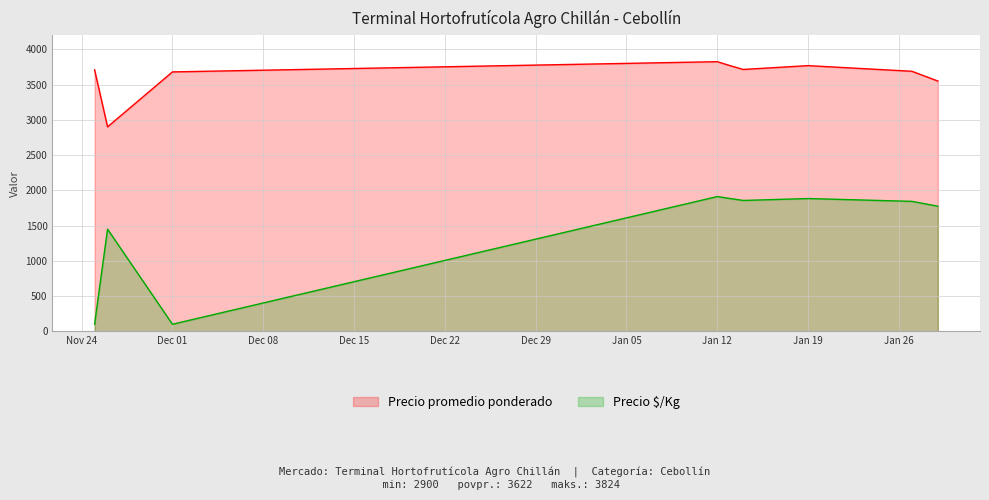

How many interior local peaks does the Precio $/Kg series have?

3